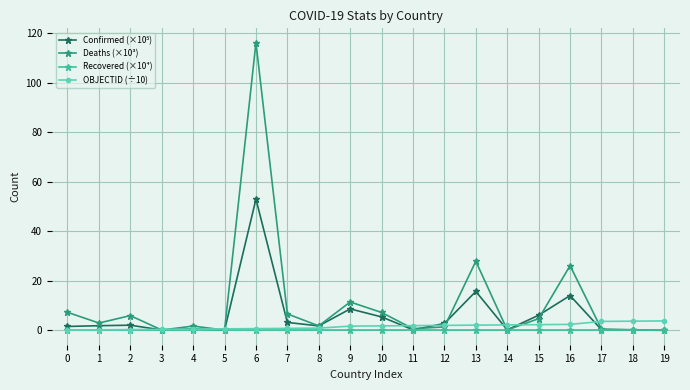

At how many categories does at least one series exceed 88?

1